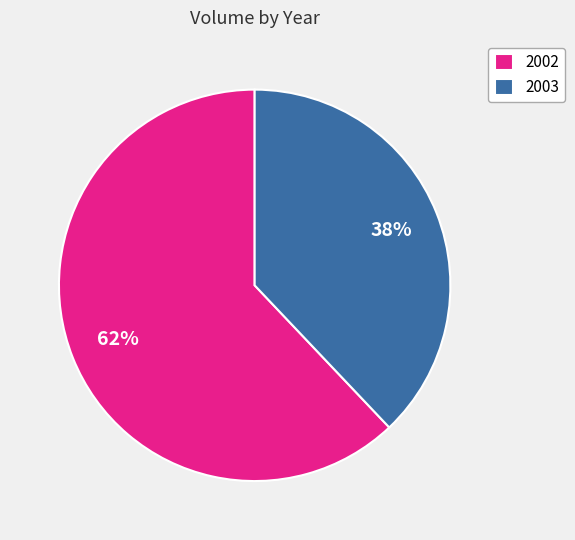

Do 2003 and 2002 together represent more than half of the pie?

Yes